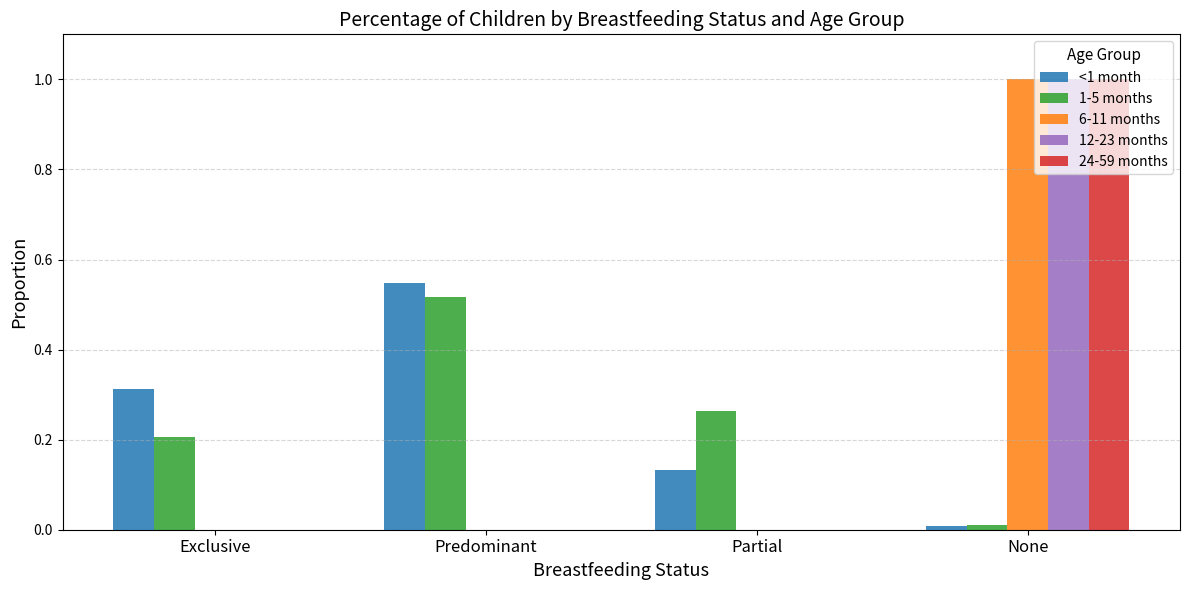

Which series changed the most between Exclusive and Partial?

<1 month